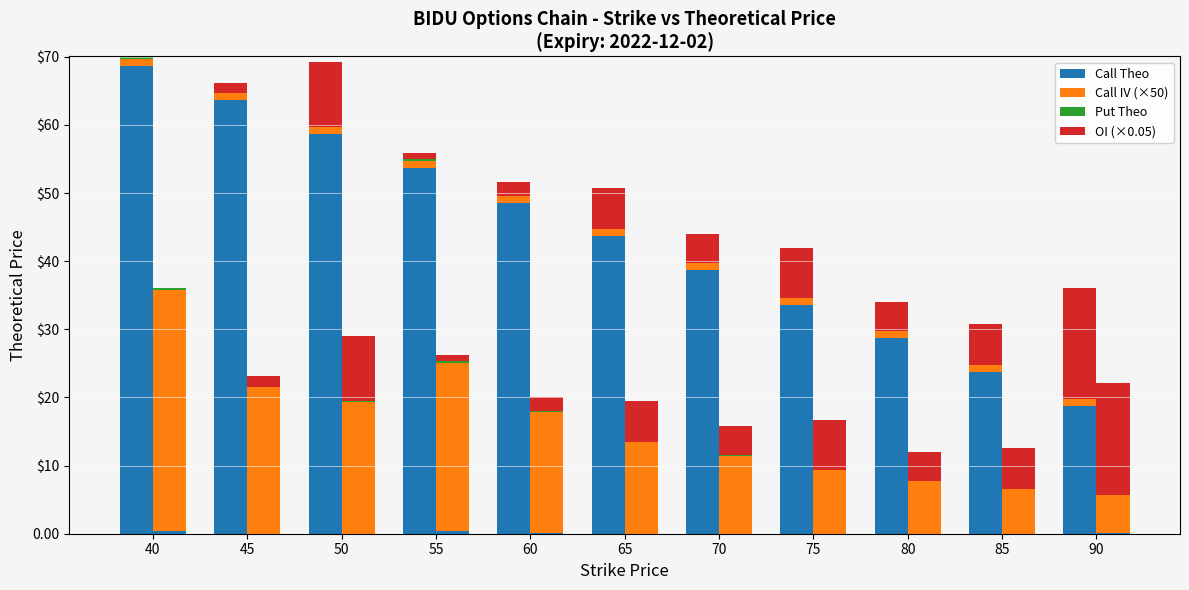

What is the highest value of the Call Theo series?

68.7